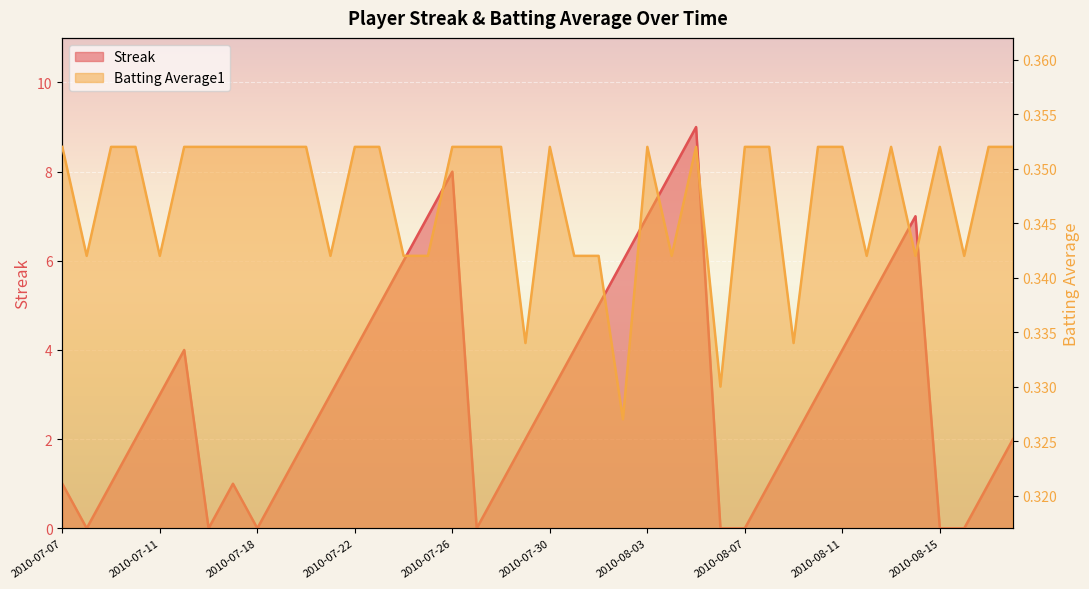

True or false: Batting Average1 has more than 0 interior local peaks.

True